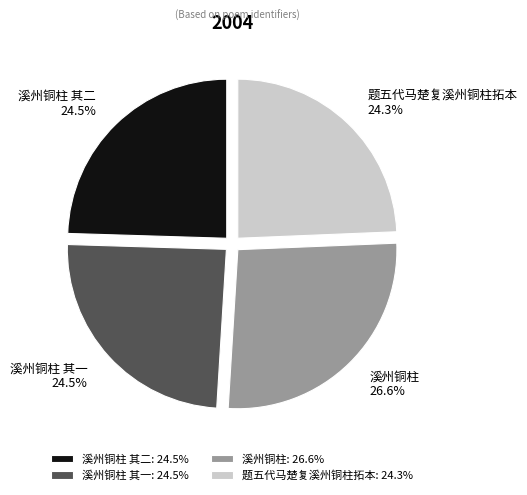

Is it true that 溪州铜柱 is 27% of the pie?

True